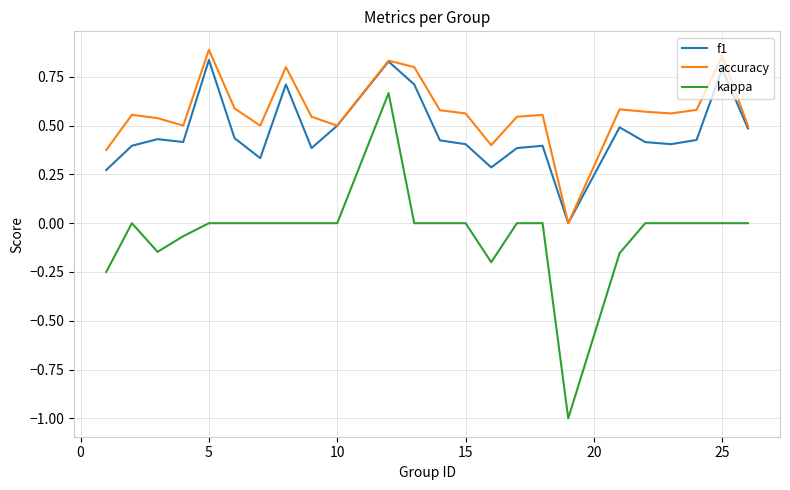

What is the minimum value shown in the chart?

-1.0